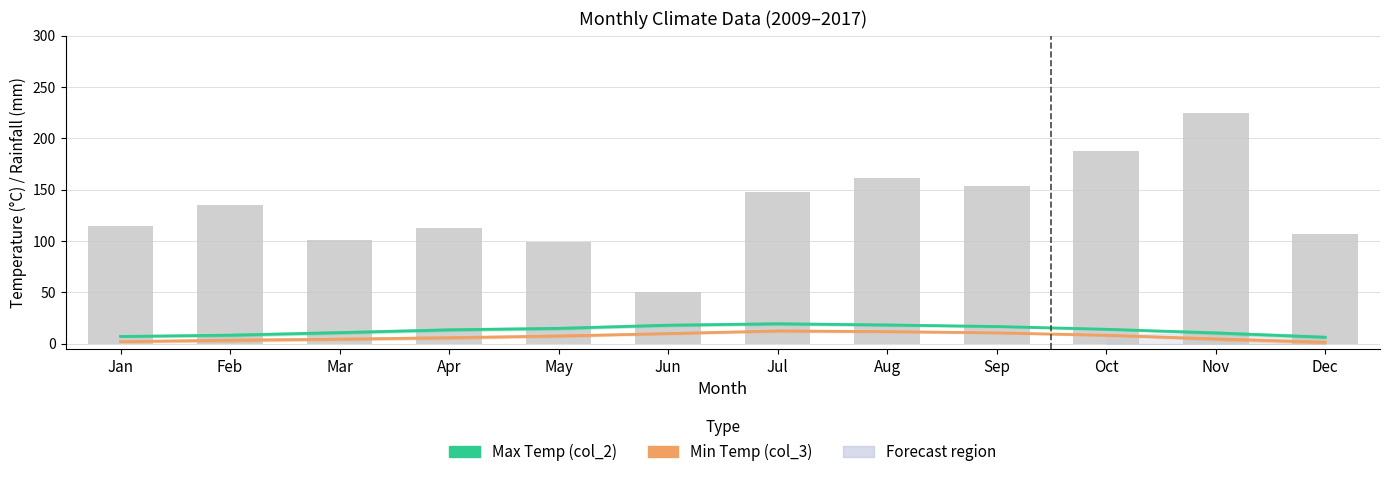

At which category does the chart reach its minimum across all series?

Dec